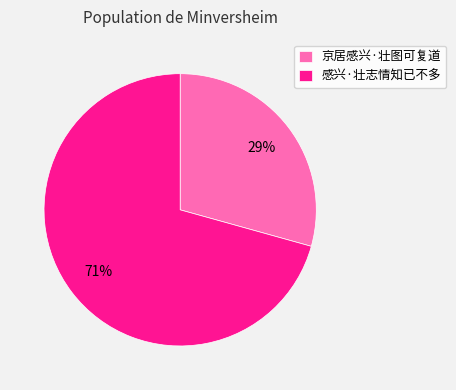

To the nearest percent, what portion does 京居感兴·壮图可复道 represent?

29%